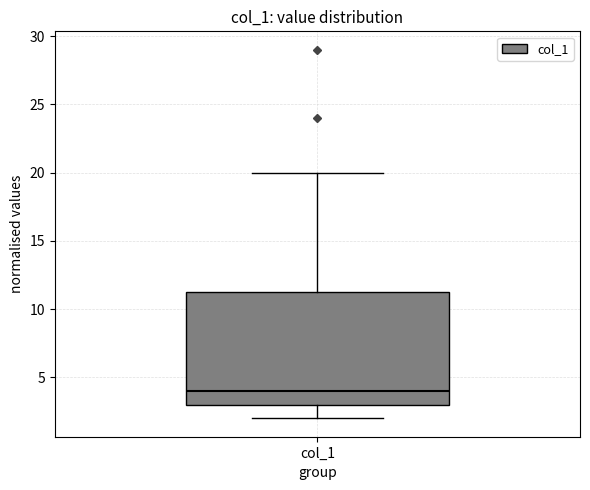

Read this box plot against the y-axis: the position of the median line, the range covered by the box, and the ends of both whiskers. The values are not printed on the chart, so give them approximately, as read against the axis.

median 4.0, box 3.0 to 11.5, whiskers 2.0 to 20.0